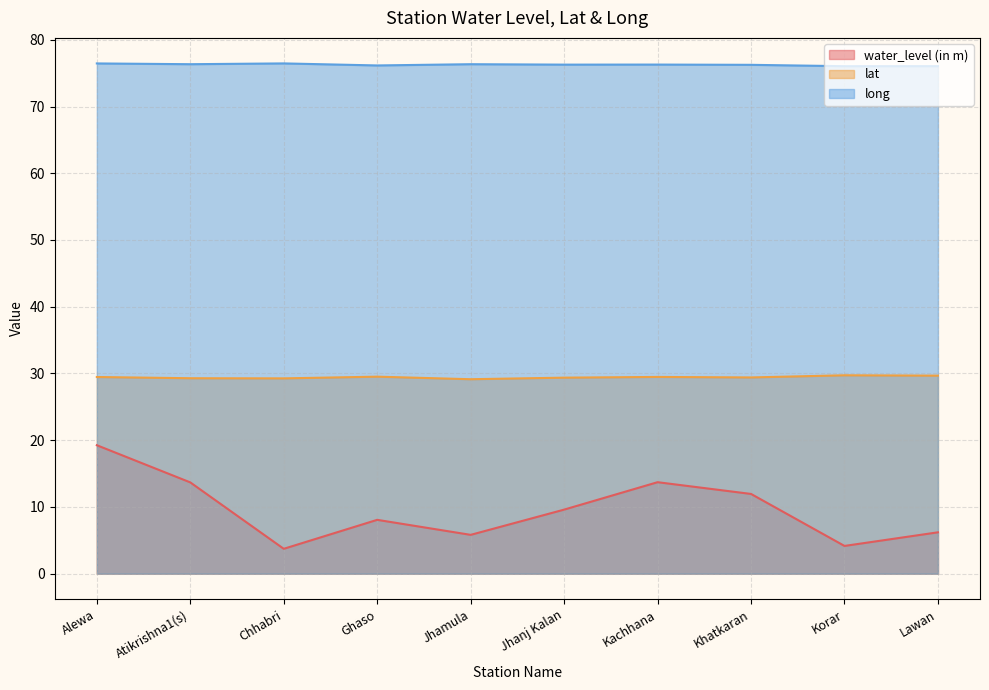

Count the lat values in the range 29 to 30.

10